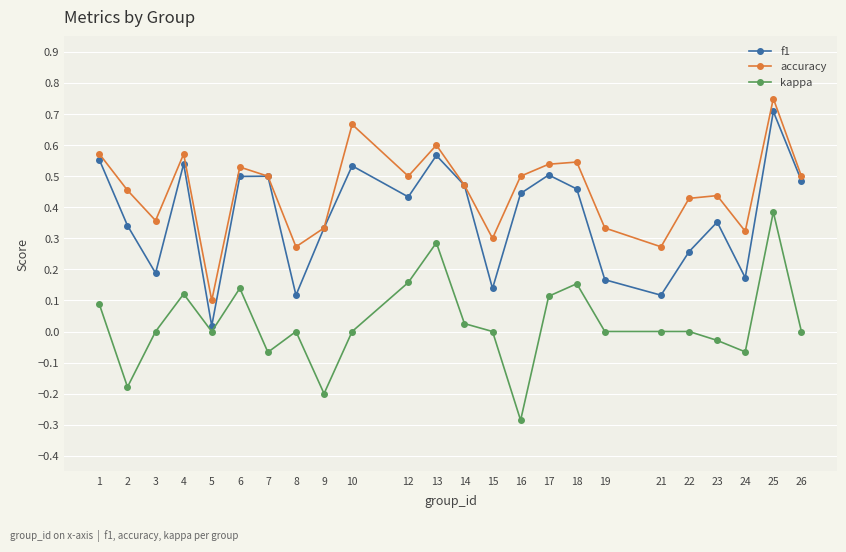

Which series has the largest range (max minus min)?

f1